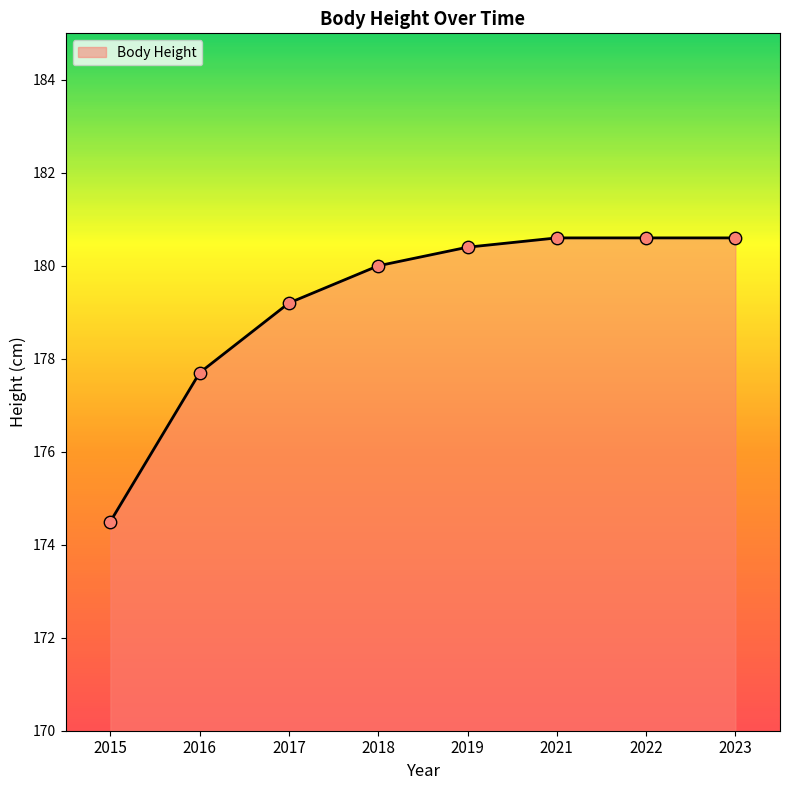

Which has a higher value, 2021 or 2017?

2021